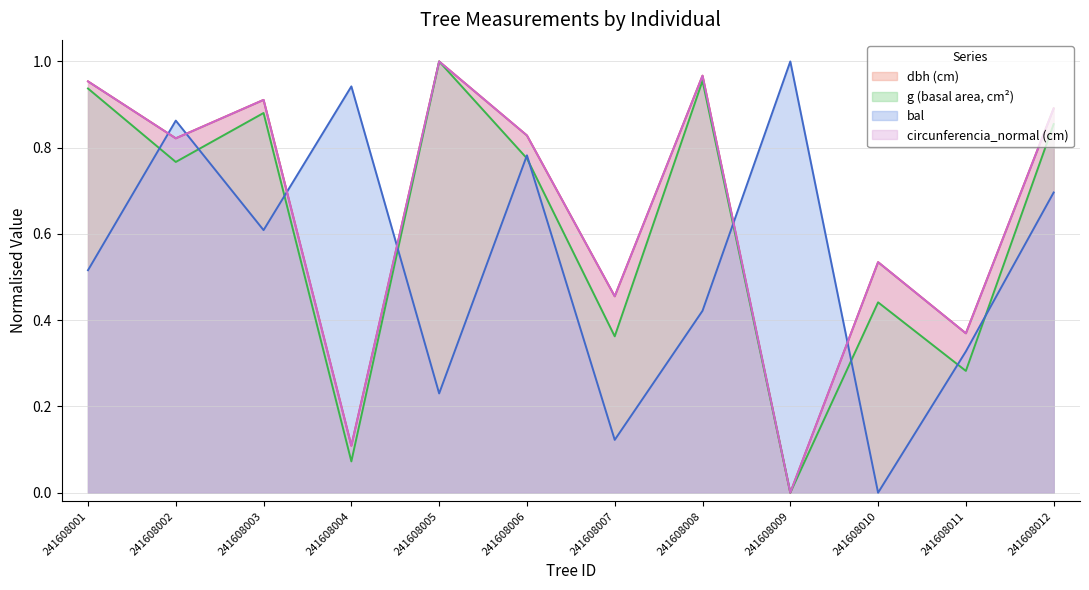

After their last crossing, which series has the higher values: g or bal?

g